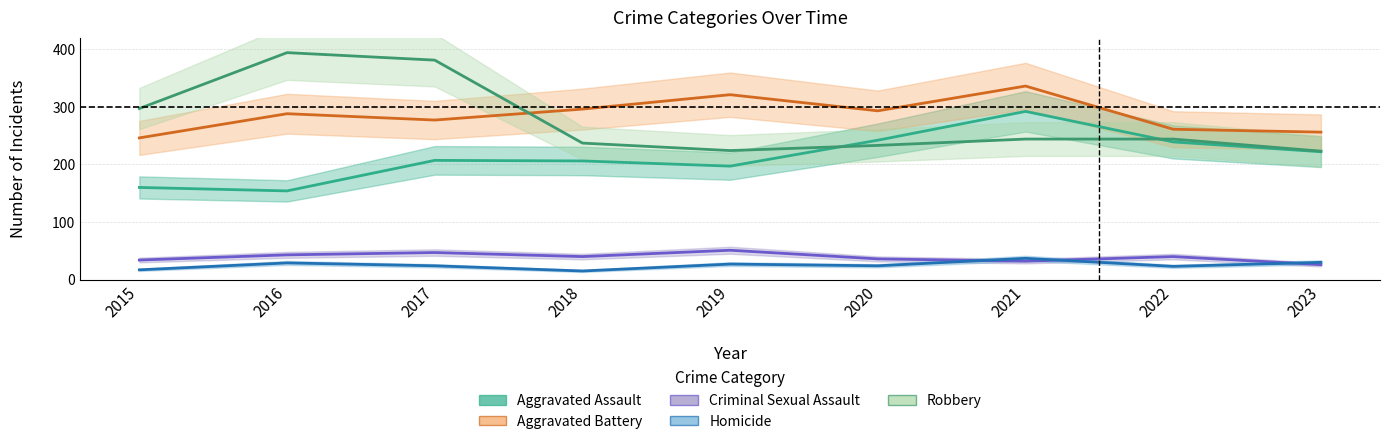

Where is the first local maximum for Robbery?

2016